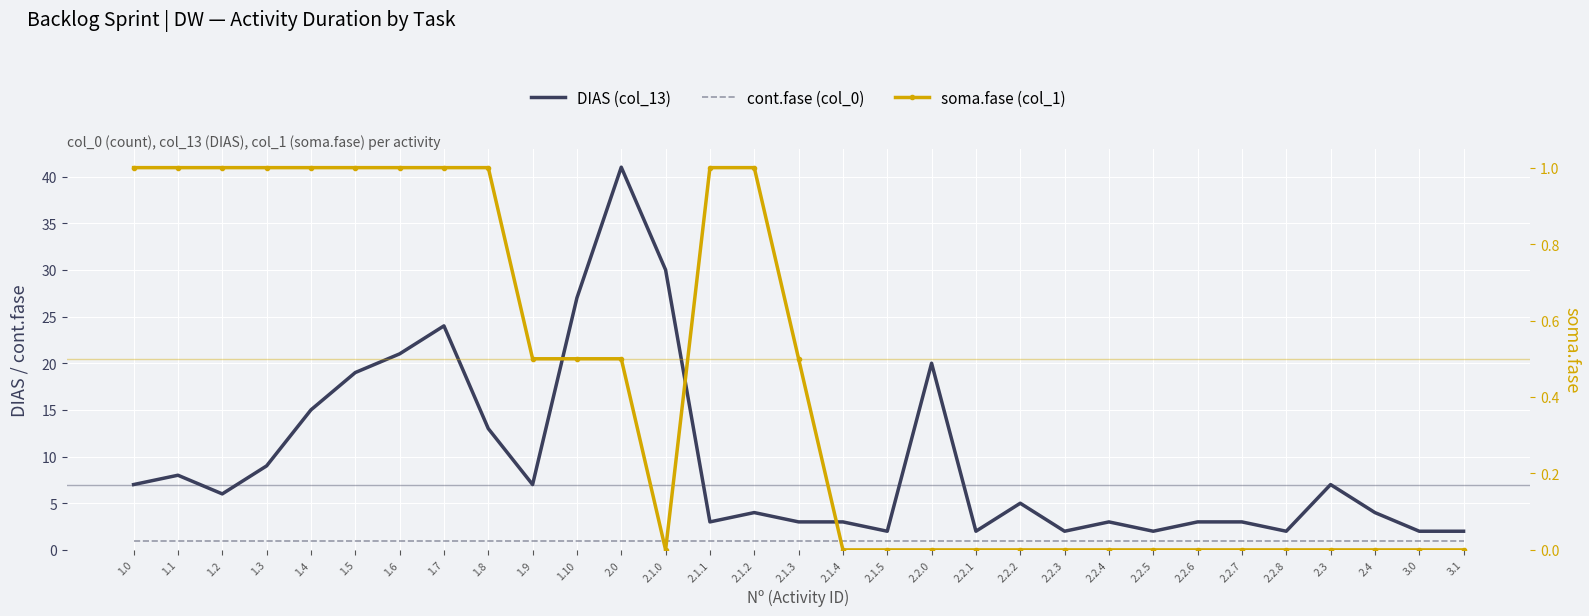

True or false: DIAS (col_13) and cont.fase (col_0) cross at least once.

False